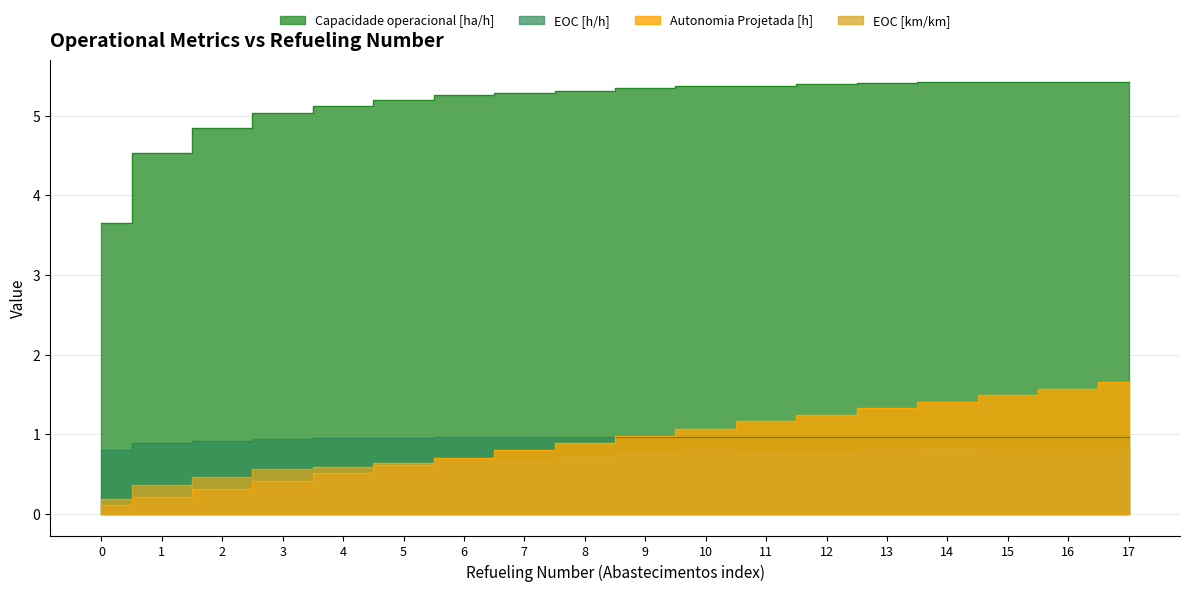

What is the approximate value of Capacidade operacional [ha/h] at 8?

5.3